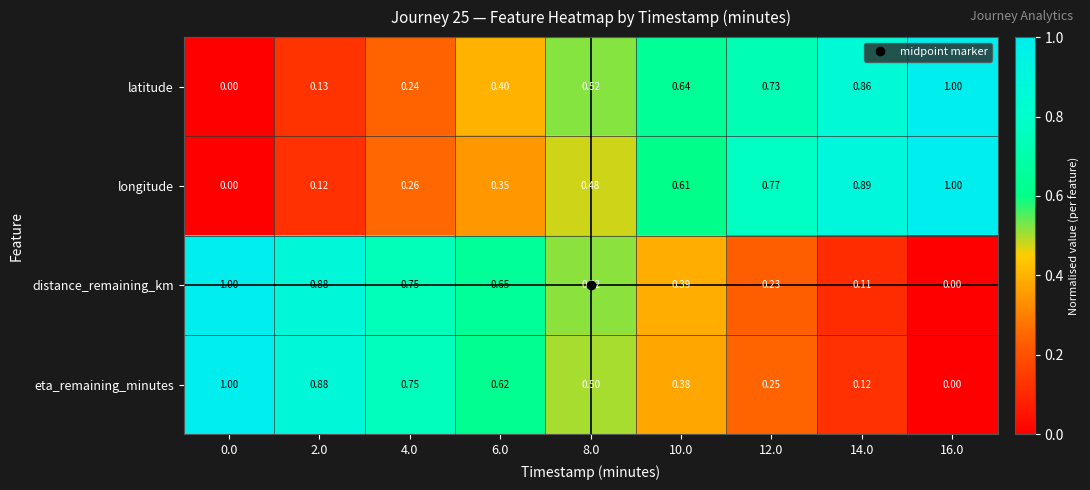

Between 0.0 and 6.0, which series saw the biggest shift?

latitude